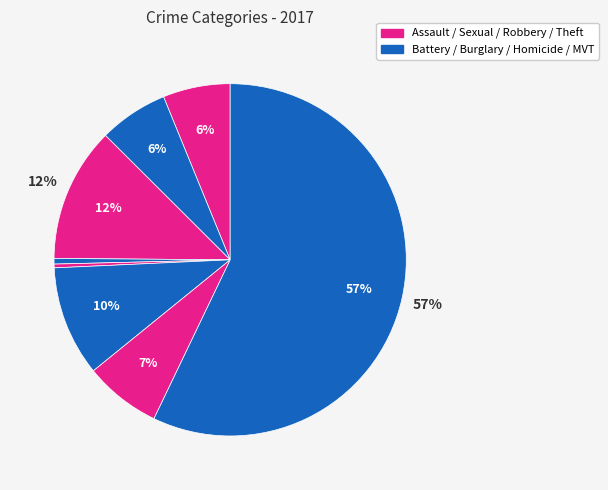

To the nearest percent, what is the average slice percentage?

12%